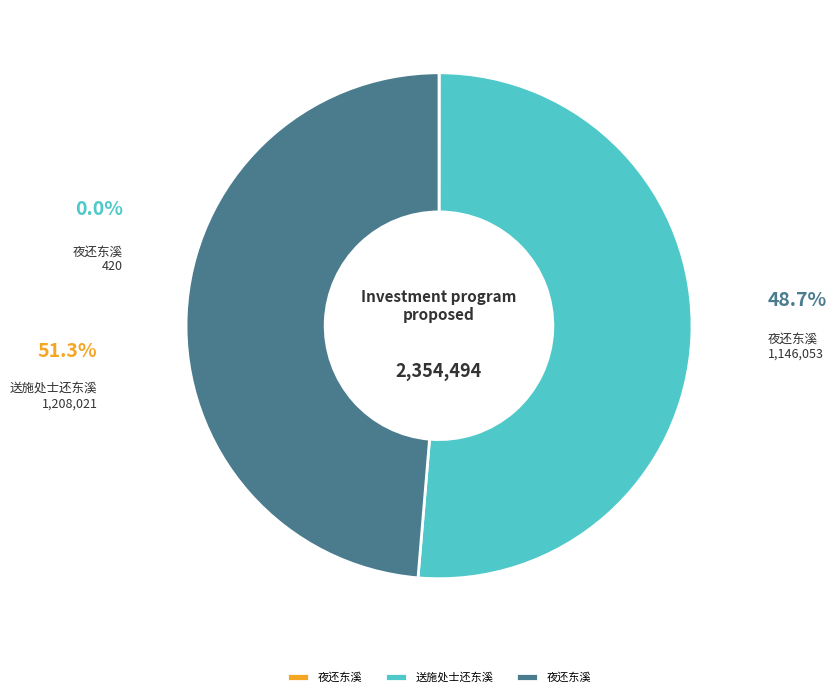

Rank the categories by value from highest to lowest.

送施处士还东溪, 夜还东溪 (1146053), 夜还东溪 (420)